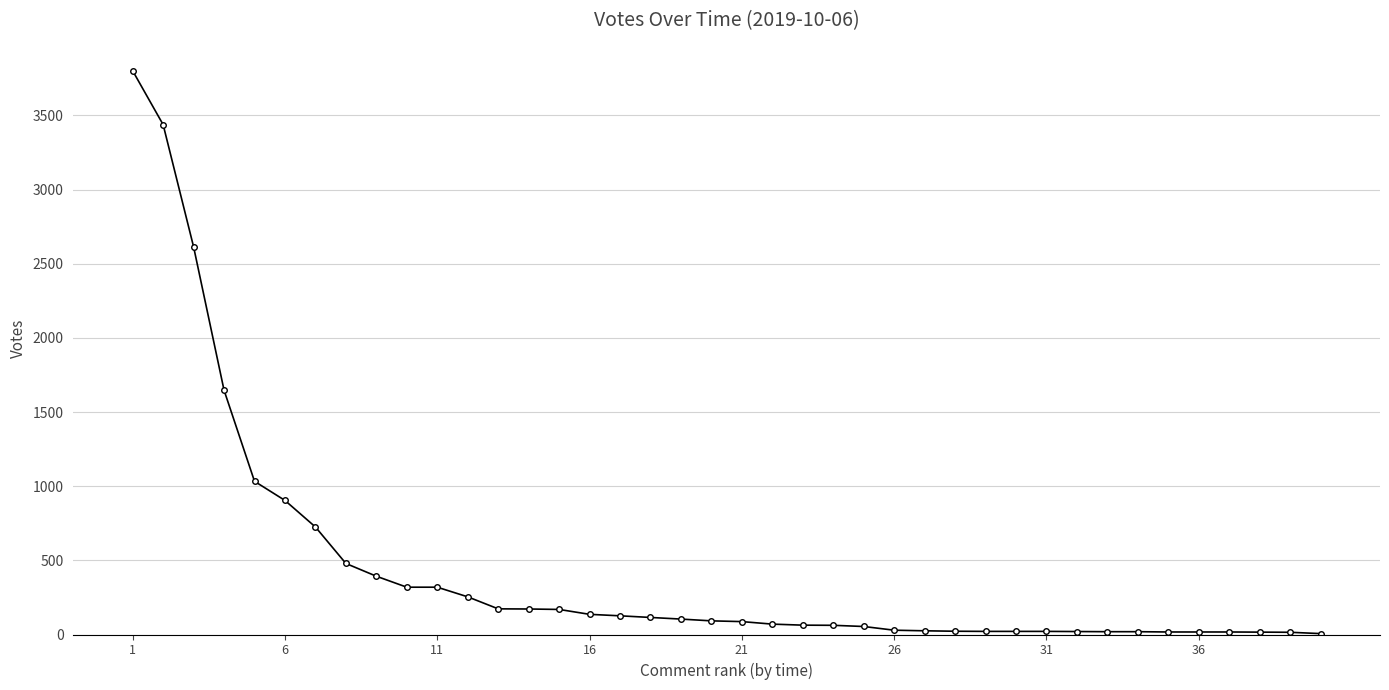

What is the difference between the second highest and second lowest values?

3423